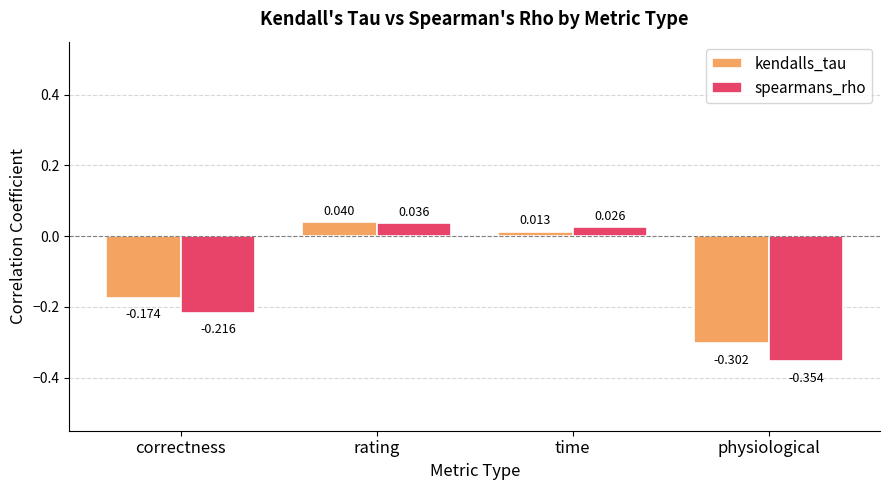

What is the label of the 2nd bar from the right?

time